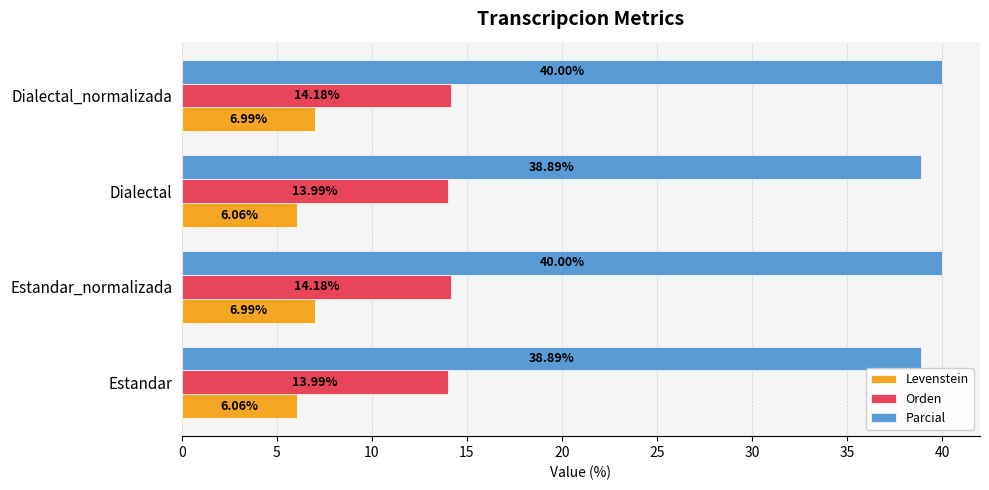

List the series in order of their overall mean, lowest first.

Levenstein, Orden, Parcial